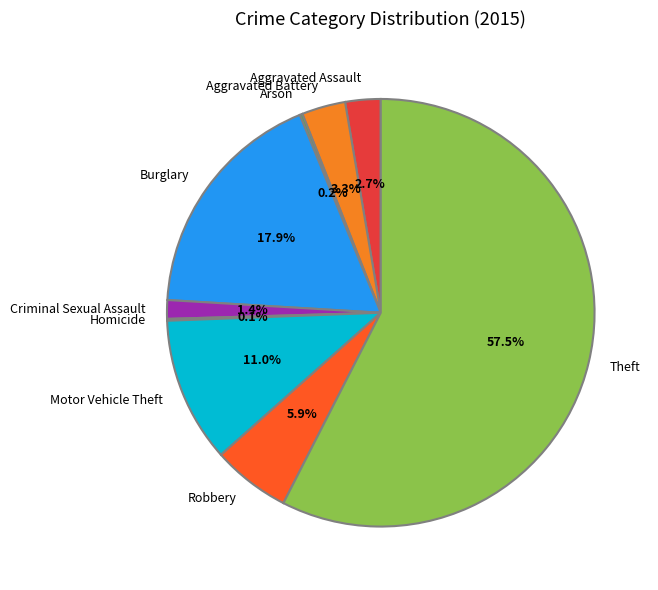

Is there a majority slice in this chart?

Yes